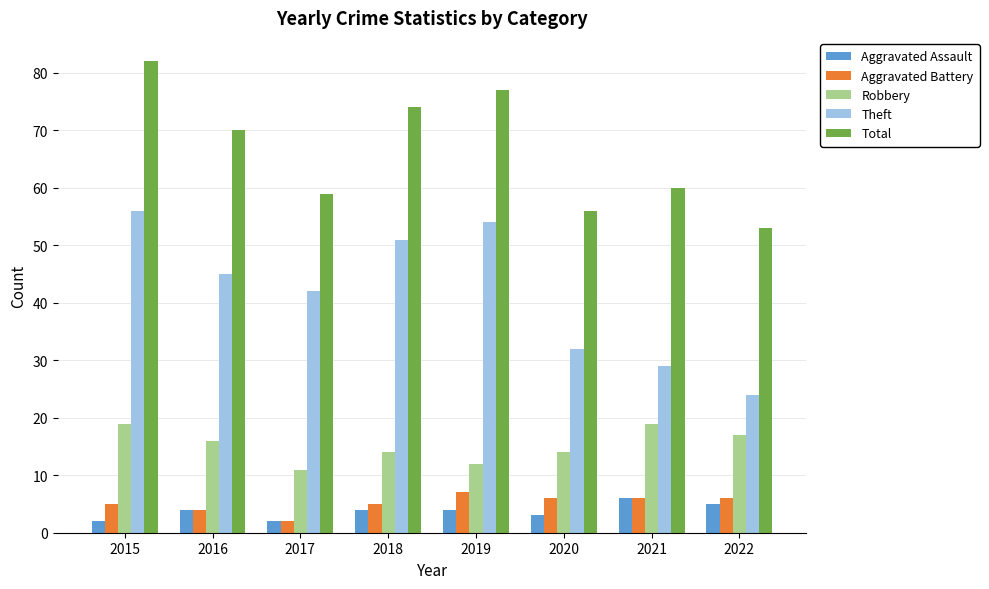

Is it true that Aggravated Assault equals 4 at 2018?

True